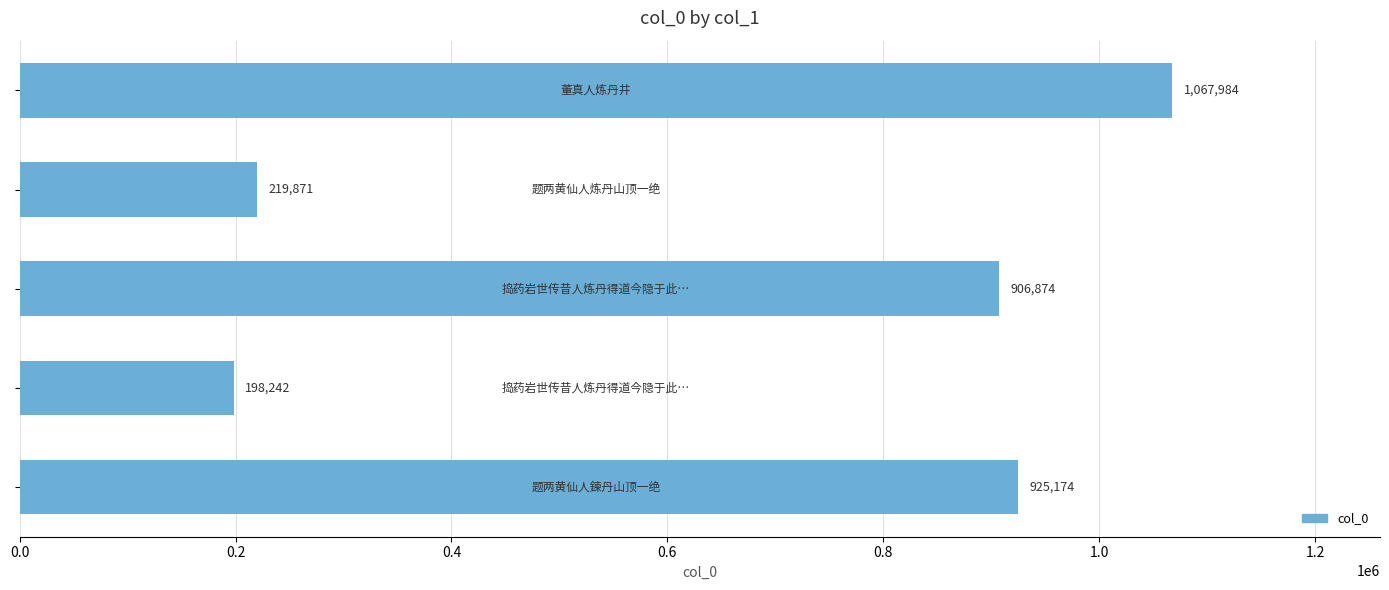

What is the smallest value displayed?

198242